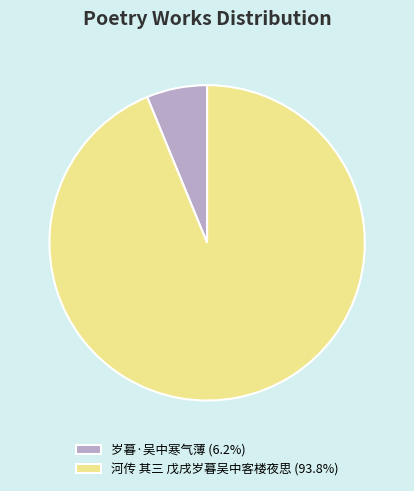

Is the sum of 河传 其三 戊戌岁暮吴中客楼夜思 (93.8%) and 岁暮·吴中寒气薄 (6.2%) greater than half?

Yes